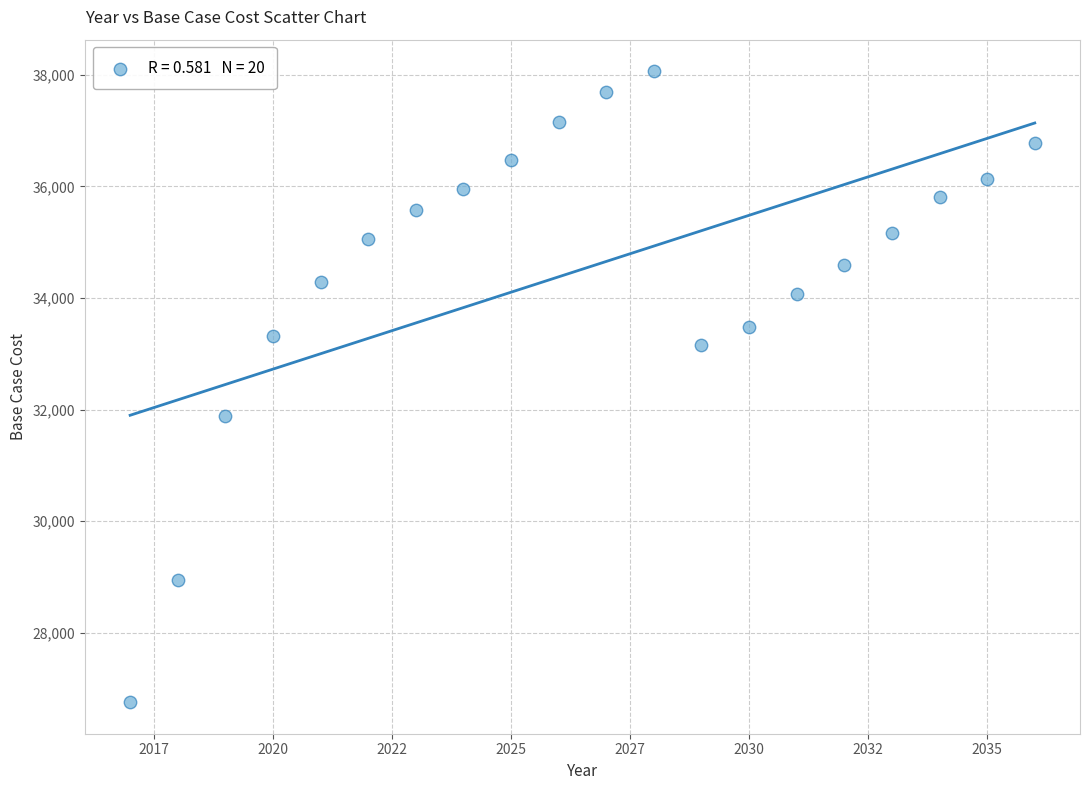

What is the range of X values (max minus min)?

19.0